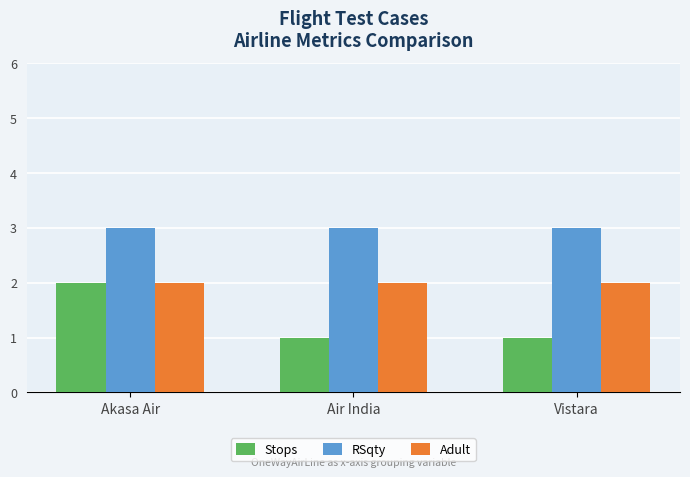

Which series has the largest range (max minus min)?

Stops